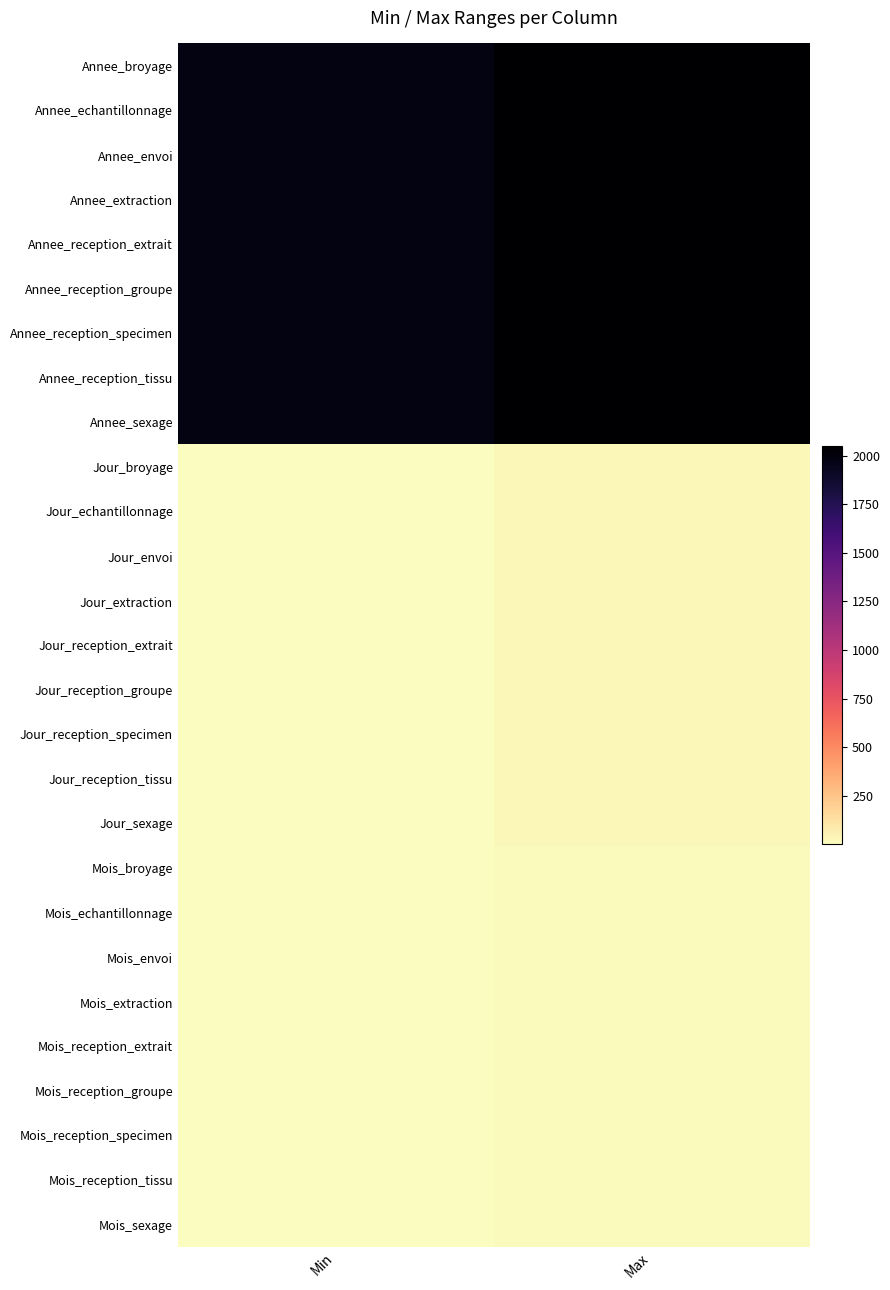

Which series has the largest total across all categories?

Annee_broyage